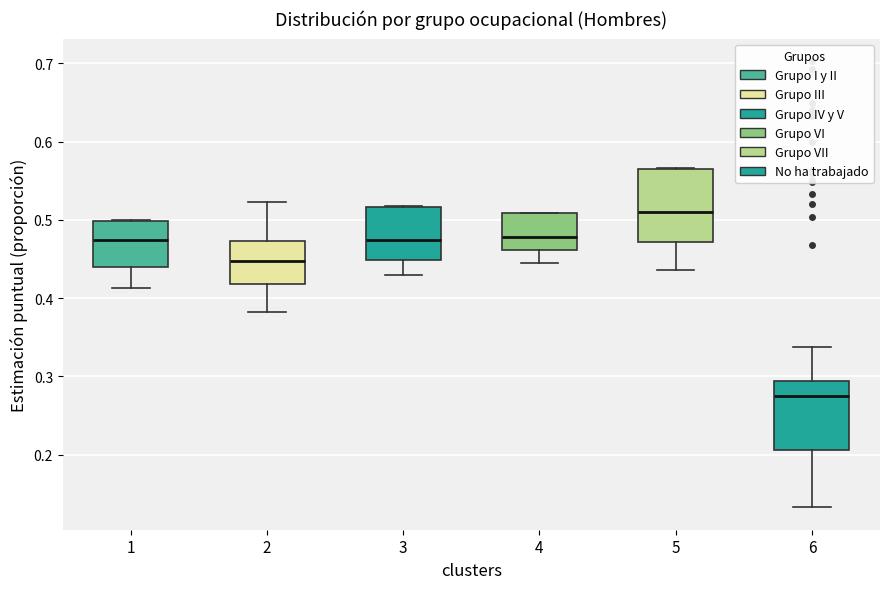

Where does the lower whisker of the box at x = 4 end on the y-axis? The values are not printed on the chart, so give them approximately, as read against the axis.

0.44